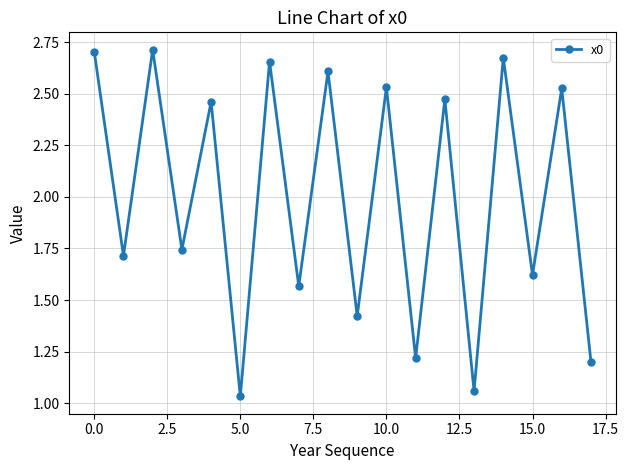

What is the average value?

2.0